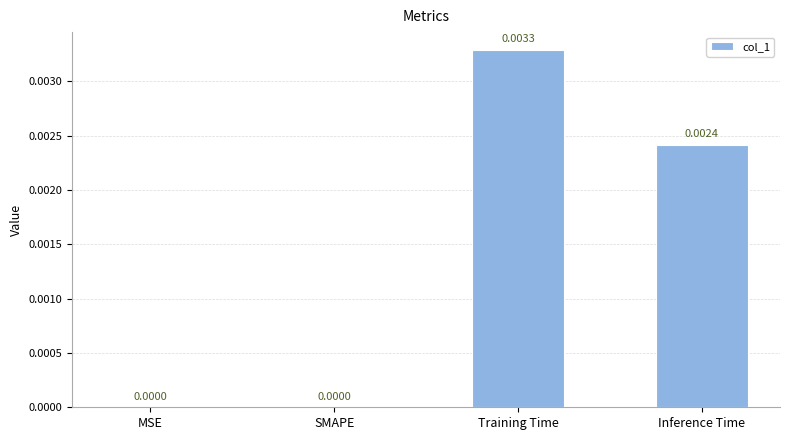

Which label corresponds to the largest value in the chart?

Training Time